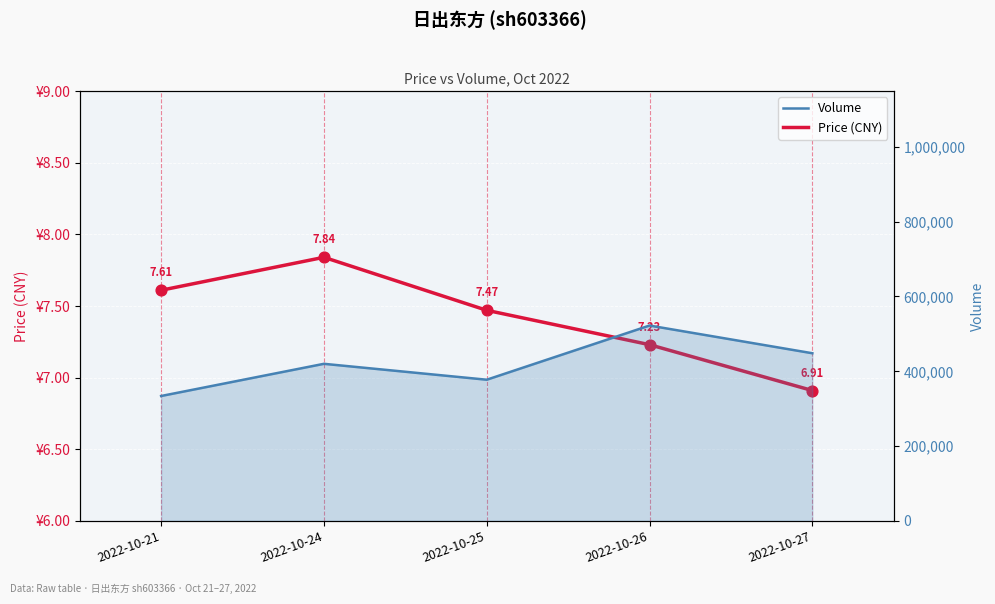

Which series contains the highest Y value?

Volume